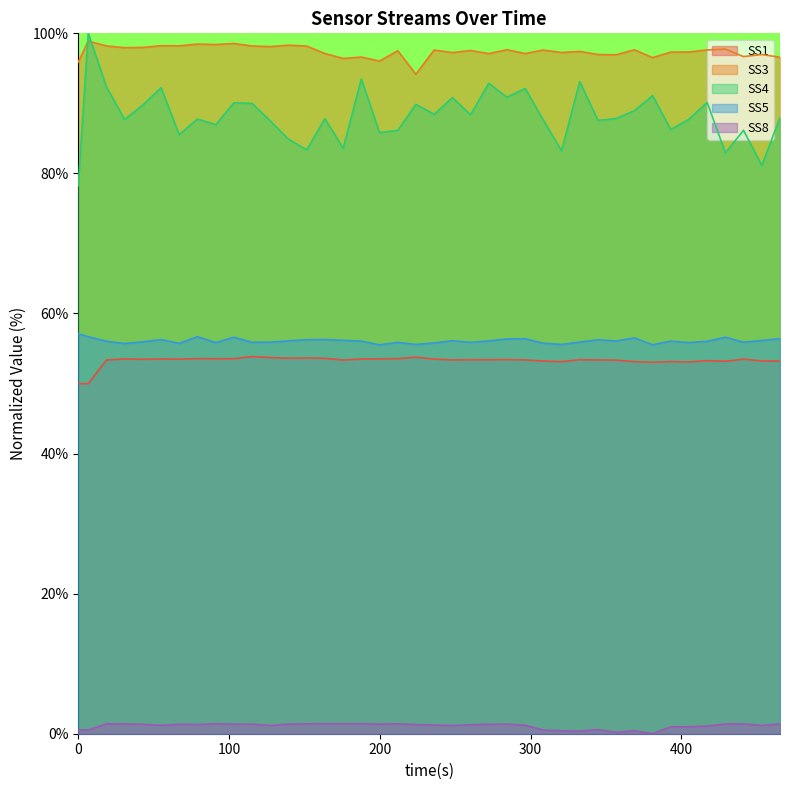

What is the difference between the maximum and minimum values in the SS3 series?

4.7